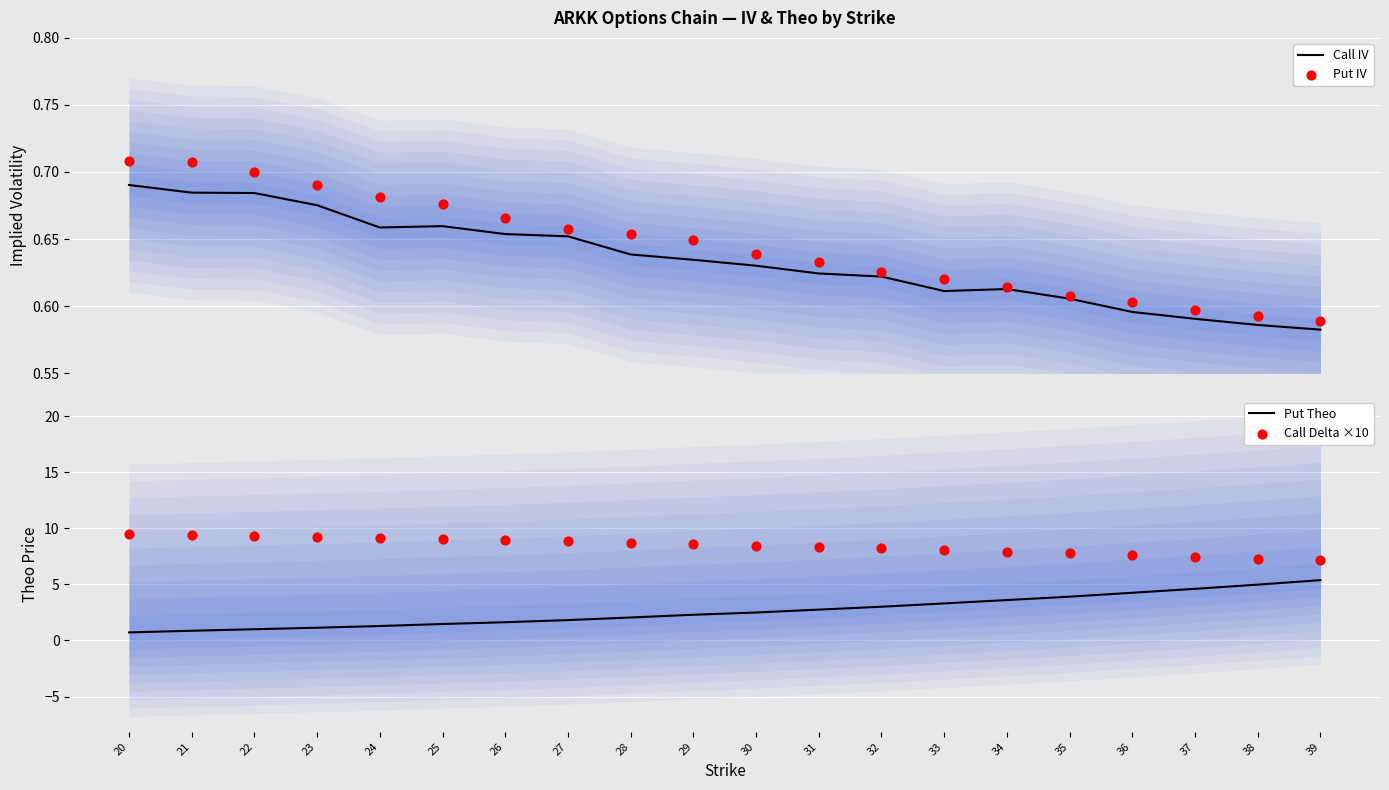

At which category is the sum across all series the highest?

39